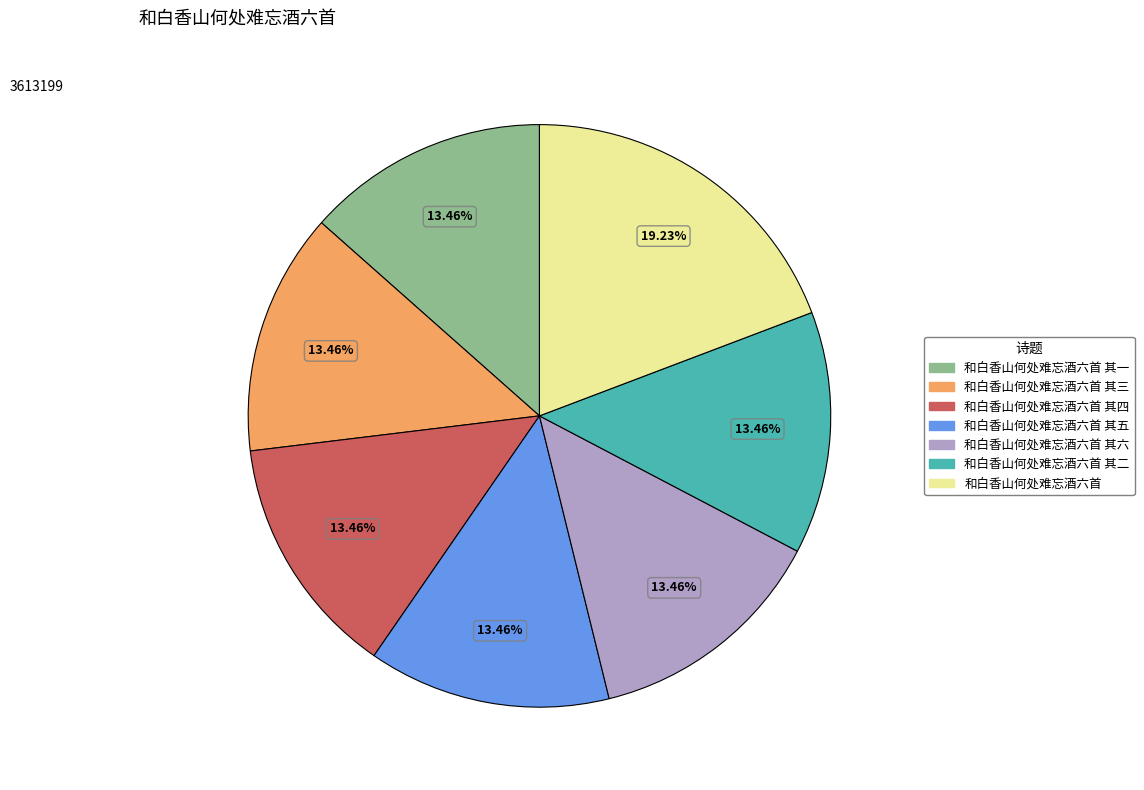

Is there any slice that represents more than half of the pie?

No